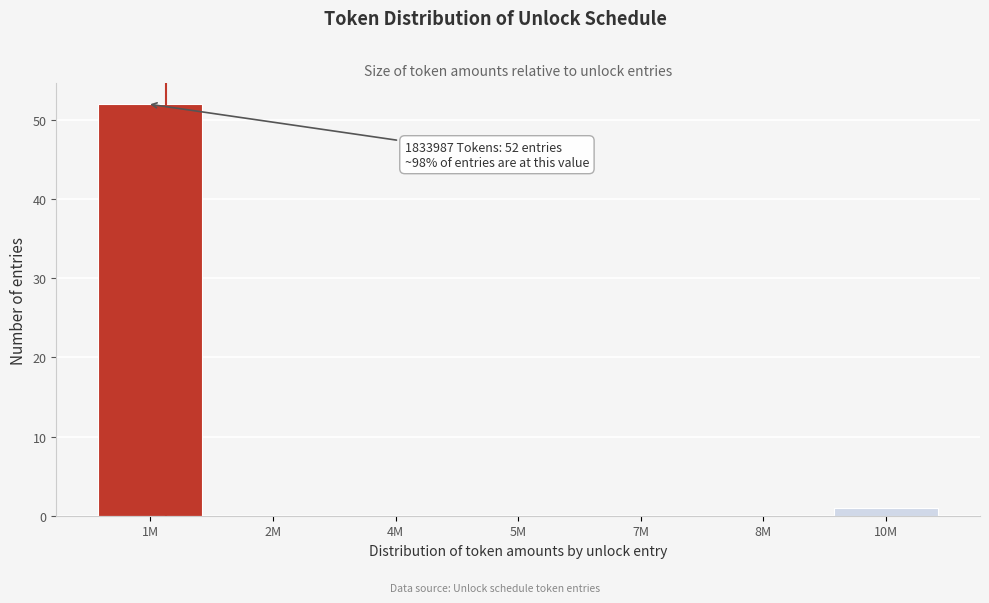

Reading right to left, extract all data points from this chart.

10M=1	8M=0	7M=0	5M=0	4M=0	2M=0	1M=52